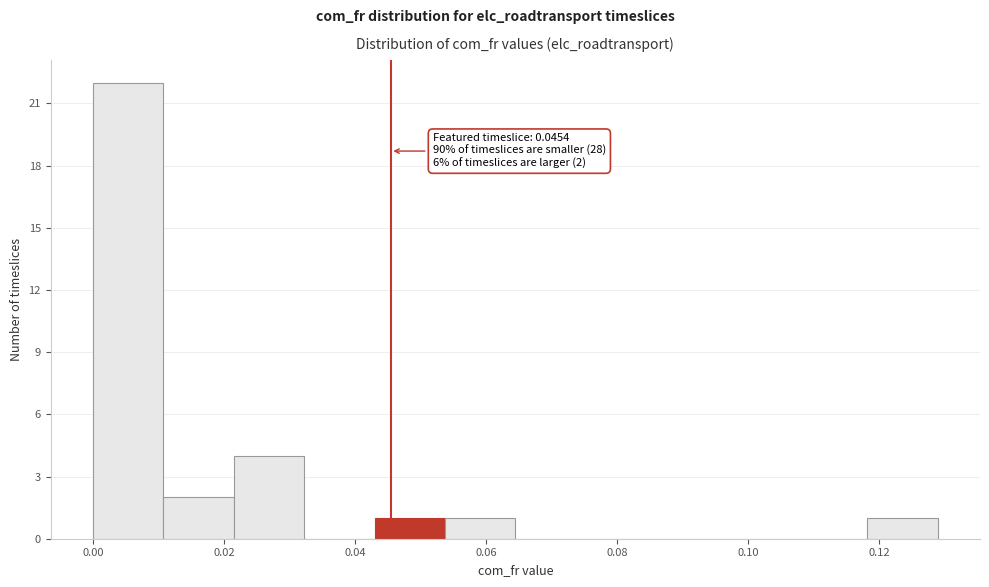

Over which range of the x-axis is the bar tallest?

0.000 to 0.010